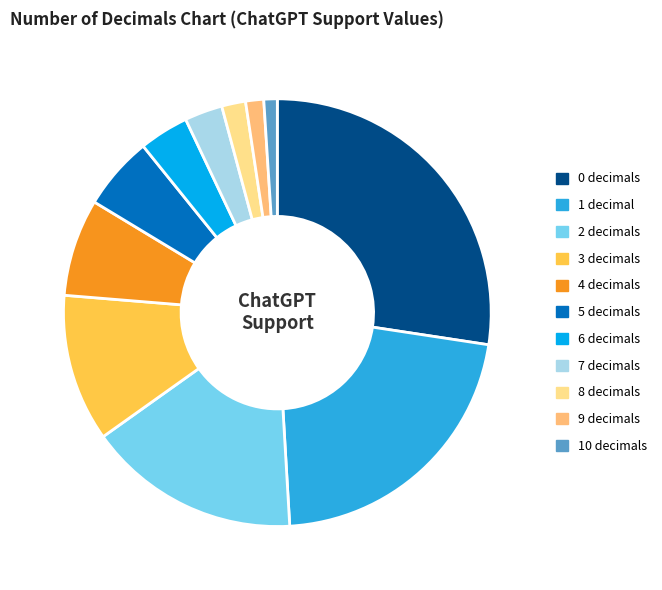

Is the sum of 10 decimals and 2 decimals greater than half?

No